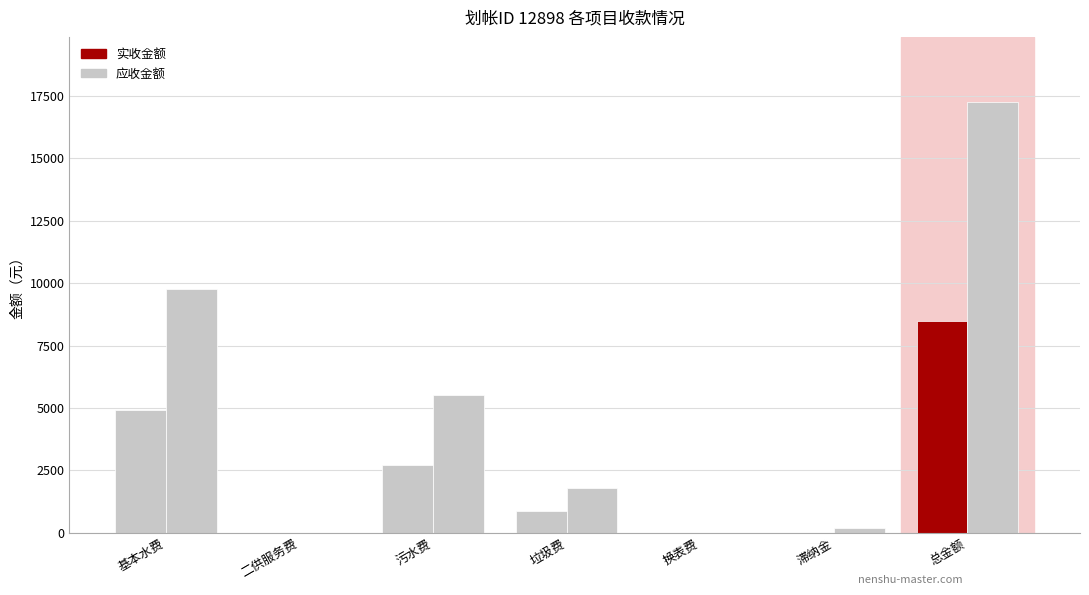

How many series are shown in this chart?

2